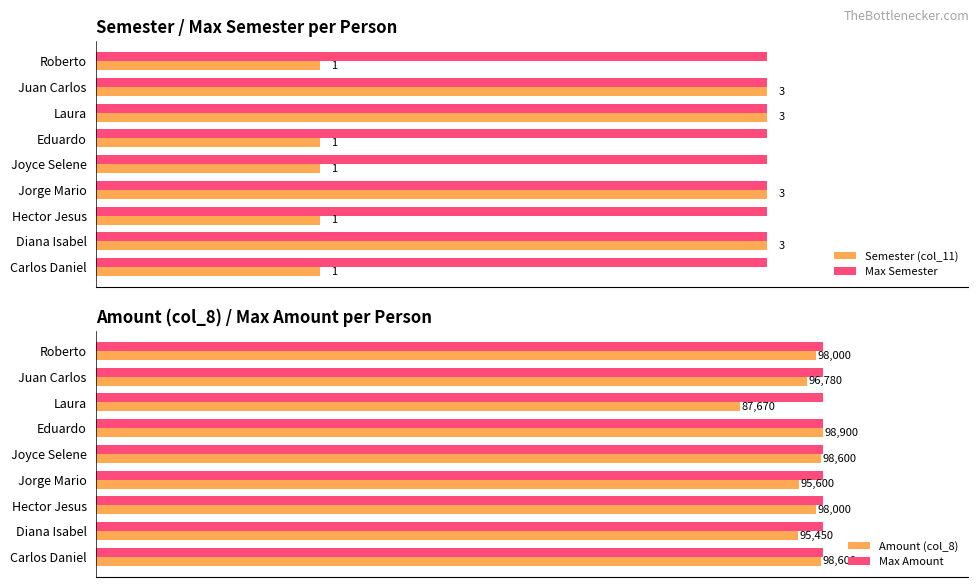

What is the greatest value displayed?

98900.0